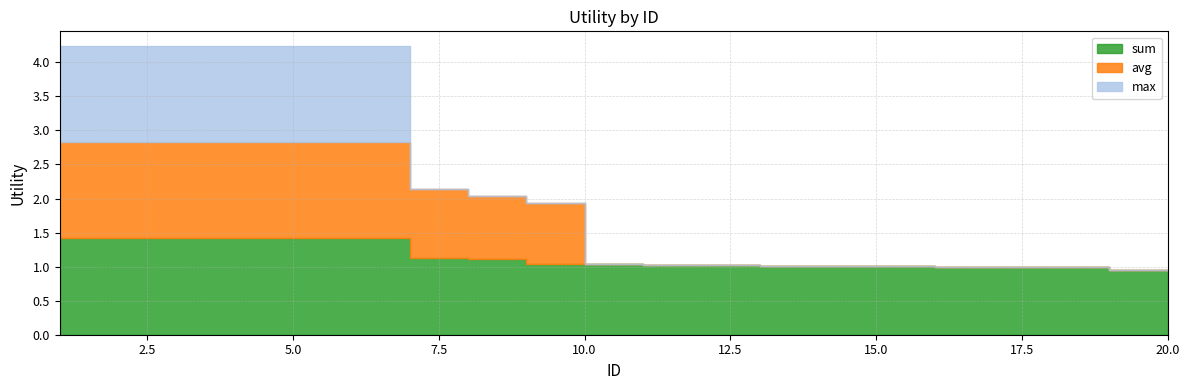

True or false: avg and max cross at least once.

False